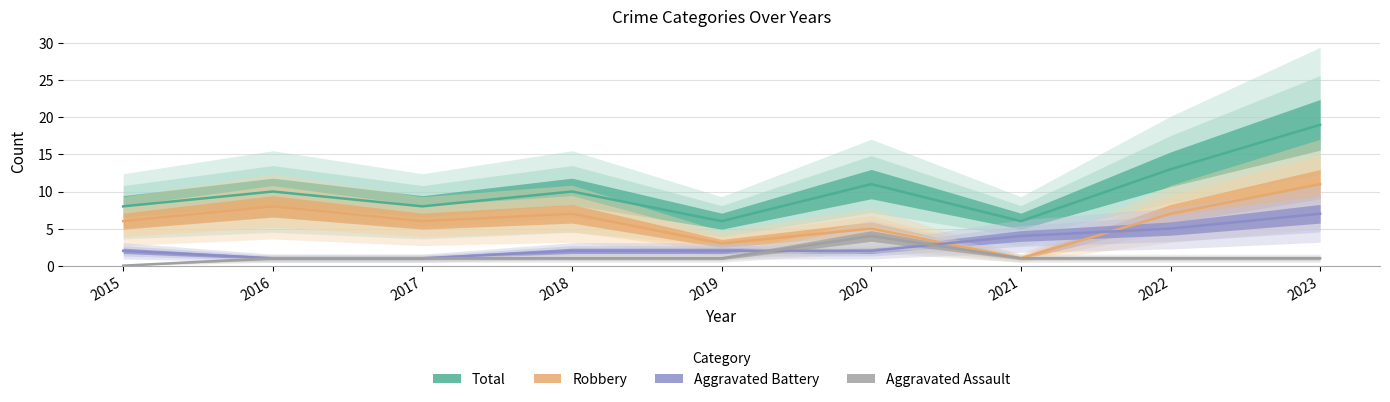

What is the value of the Robbery point at the 5th from the left?

3